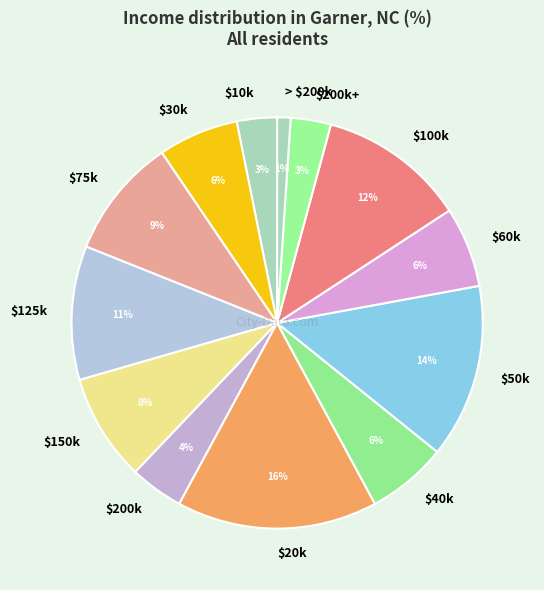

True or false: $75k accounts for 9% of the total.

True